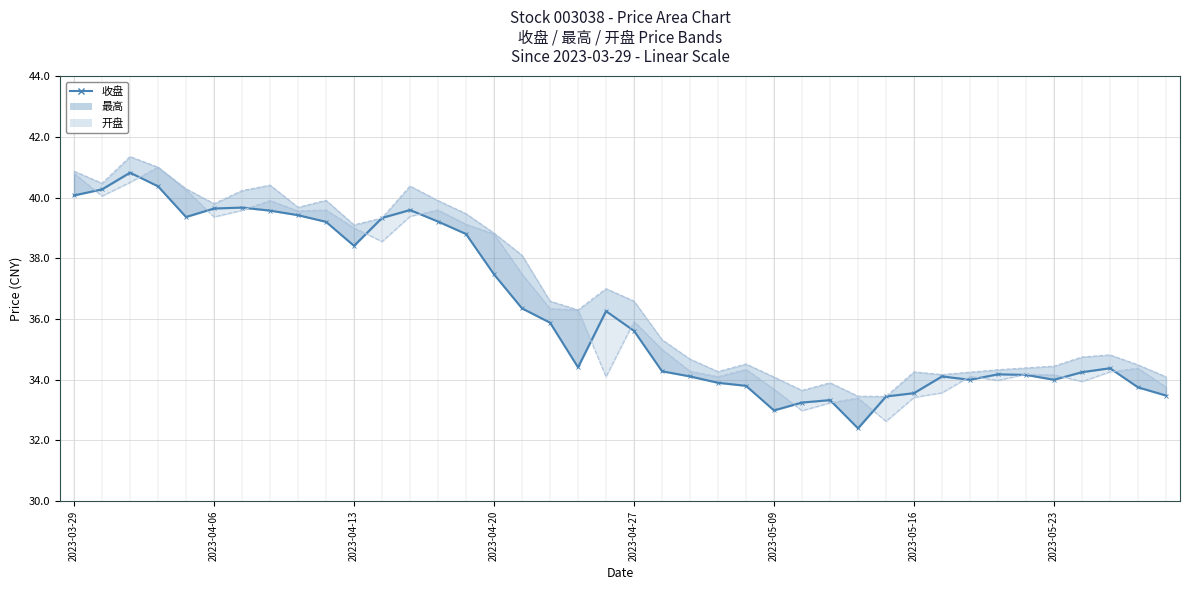

True or false: the data has more than 1 interior local peaks.

True